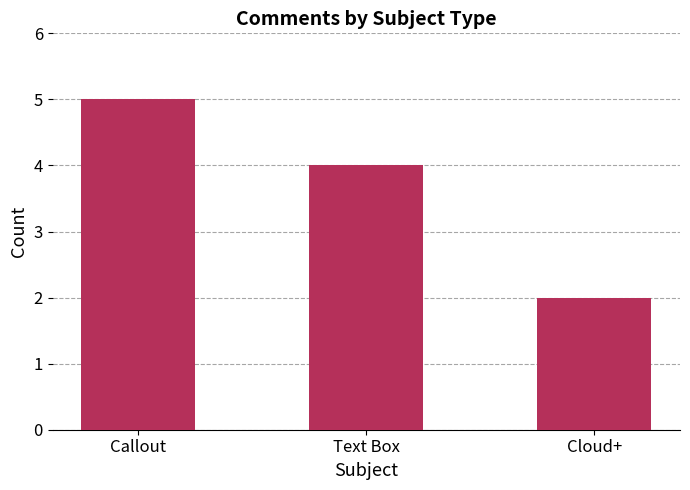

What value does the data have at Text Box?

4